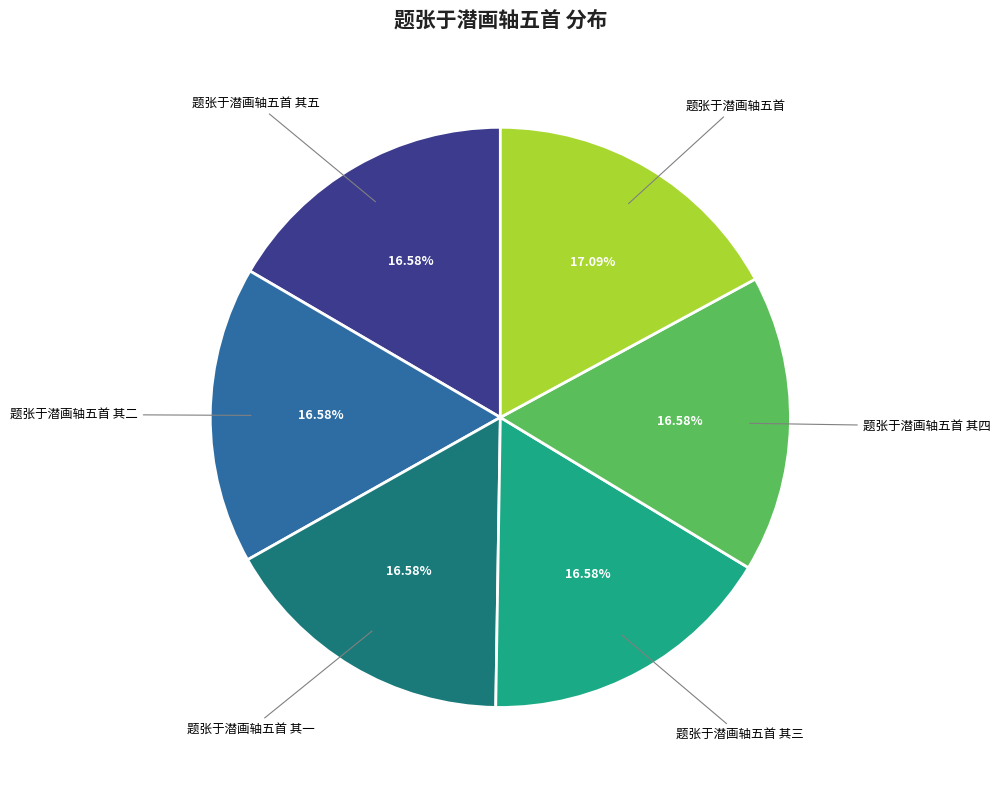

What is the ratio of the value at 题张于潜画轴五首 to the value at 题张于潜画轴五首 其五?

1.0